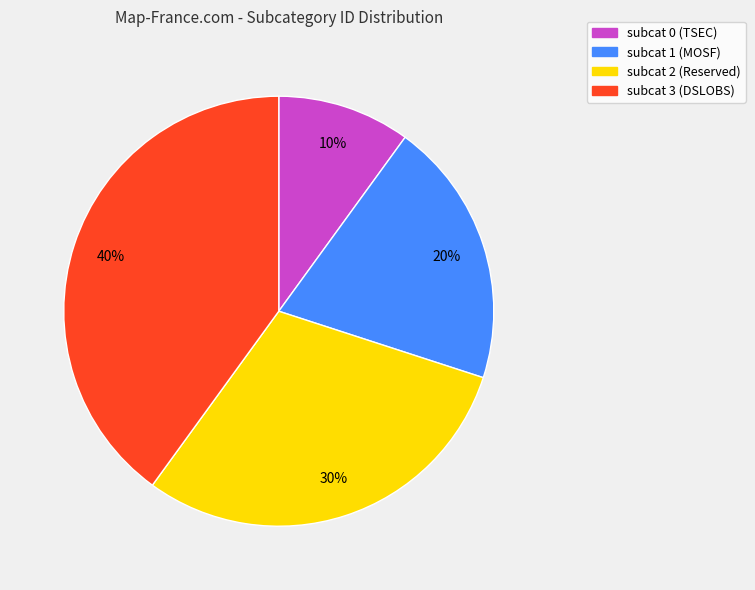

Is there any slice that represents more than half of the pie?

No